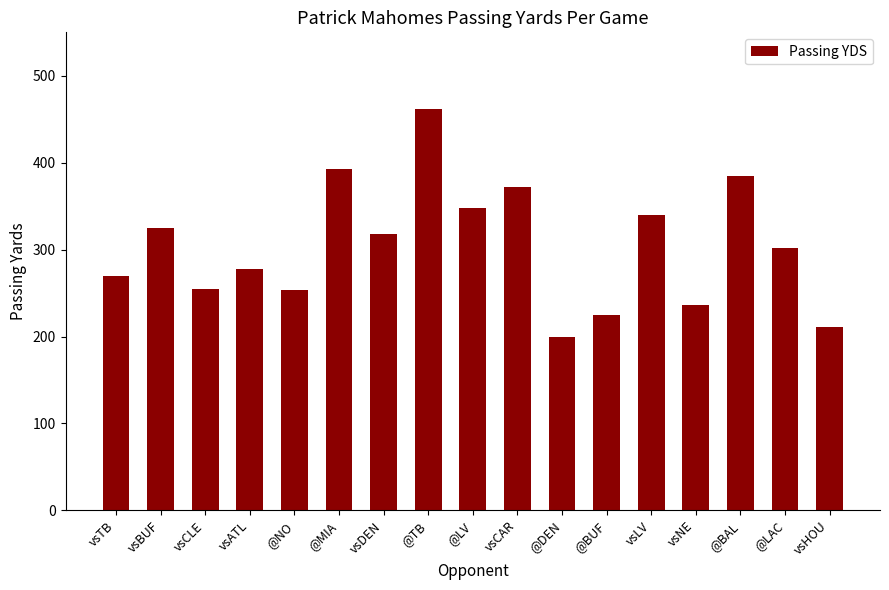

Does the chart contain any negative values?

No